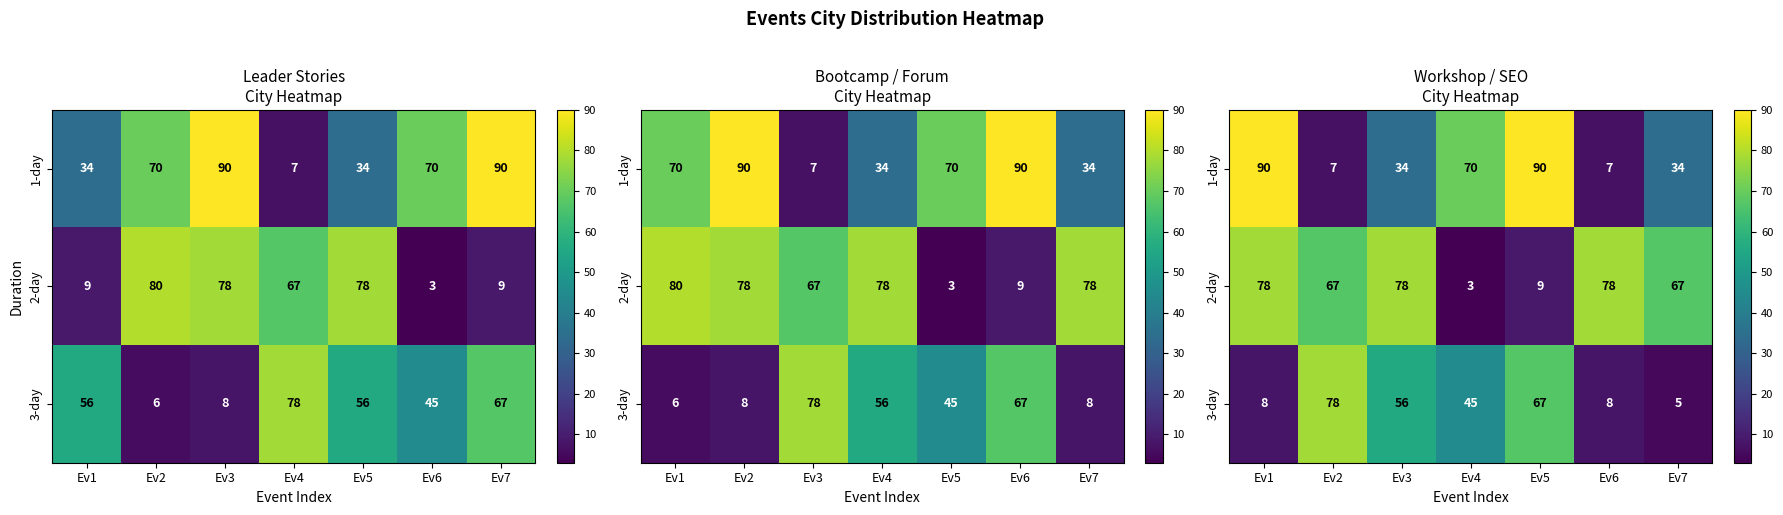

What is the difference between the second highest and second lowest values in the 3-day series?

59